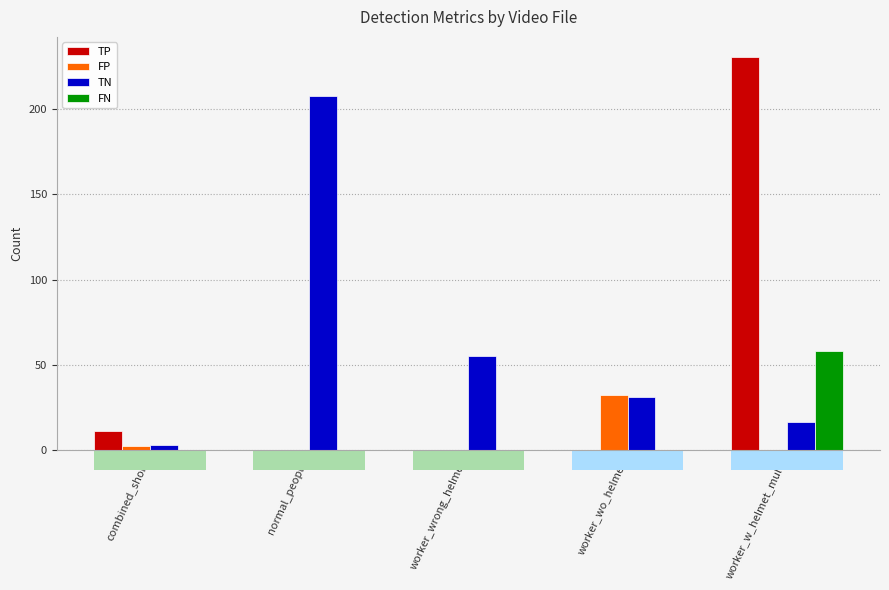

Are the bars horizontal?

No